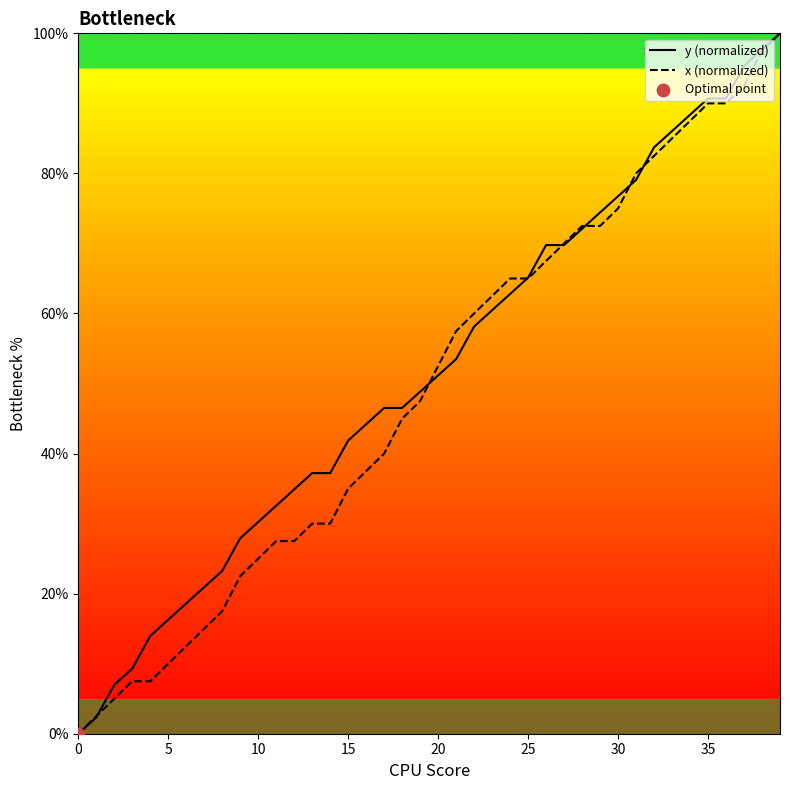

Which series reaches the maximum Y coordinate?

y (normalized)